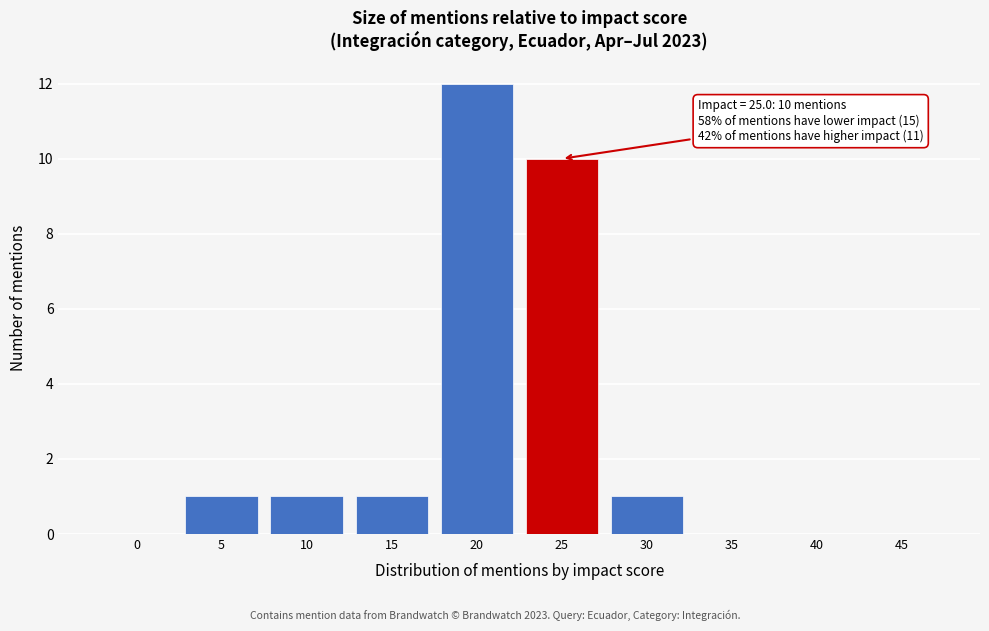

Reading left to right, what are all the values shown in this chart?

0=0	5=1	10=1	15=1	20=12	25=10	30=1	35=0	40=0	45=0